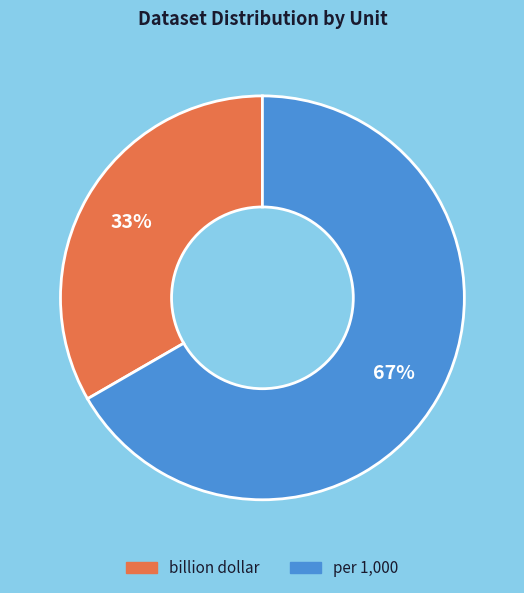

Does per 1,000 represent more than half of the total?

Yes